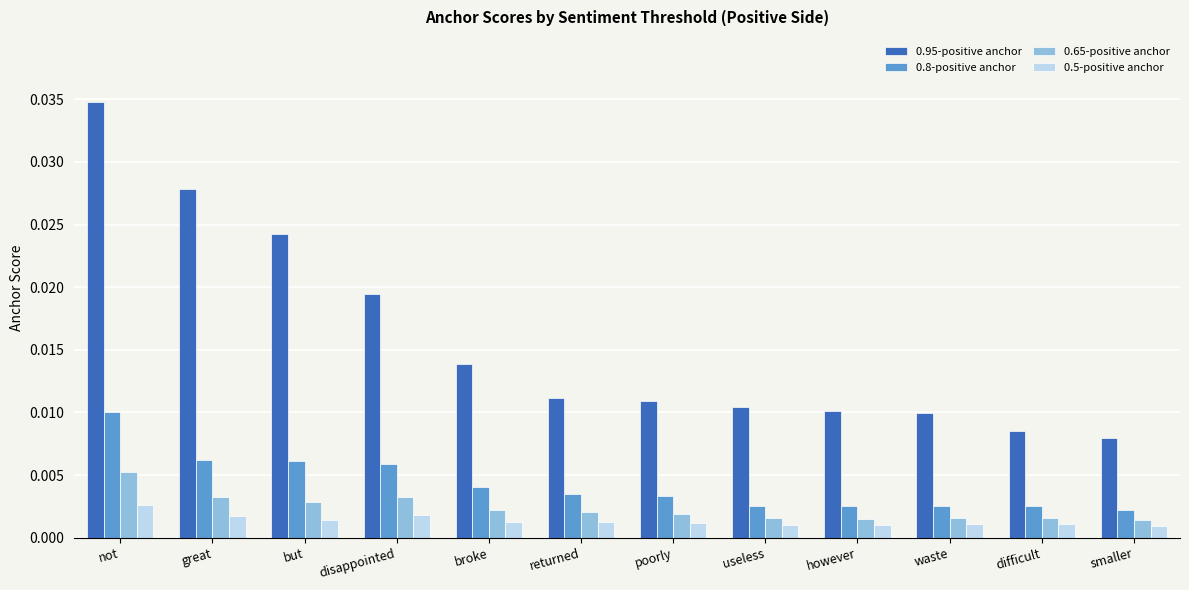

Which category has the highest value in the 0.5-positive anchor series?

not